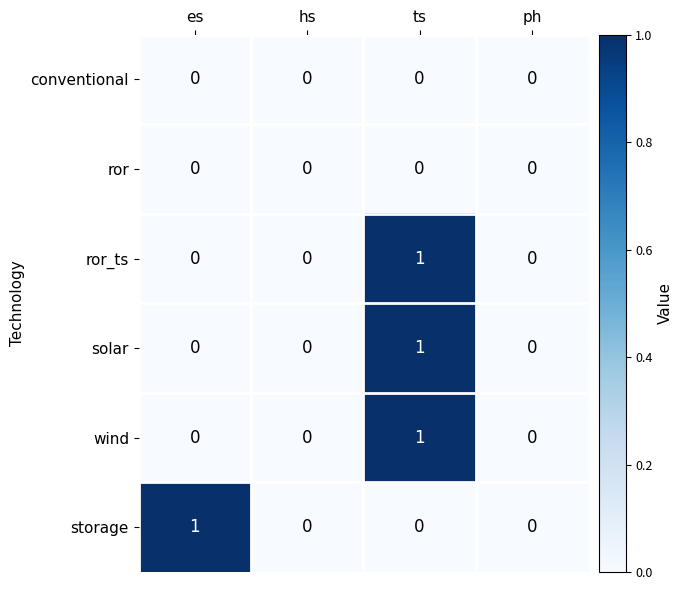

What is the total value across all series at ts?

3